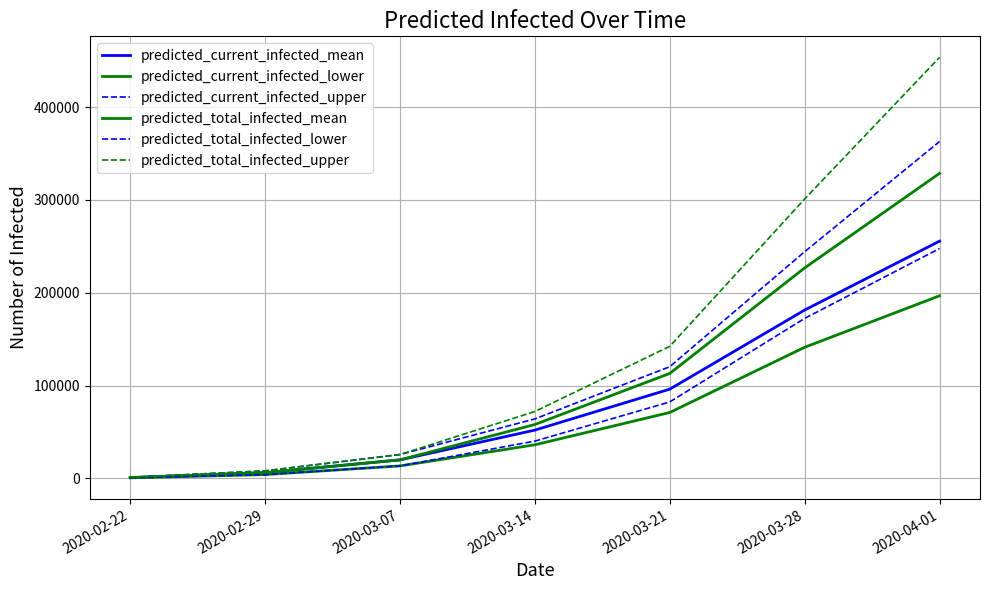

At which category does the chart reach its peak across all series?

2020-04-01